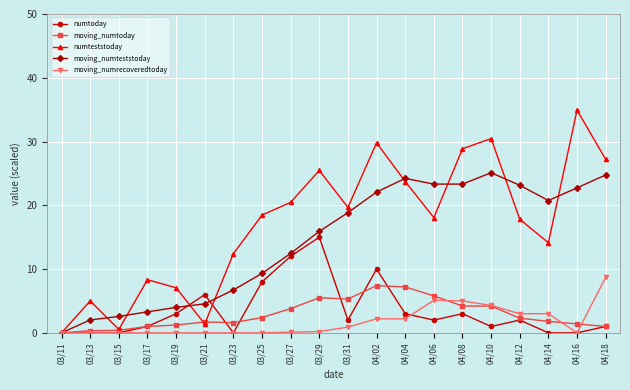

What is the label of the 16th point from the right?

03/19